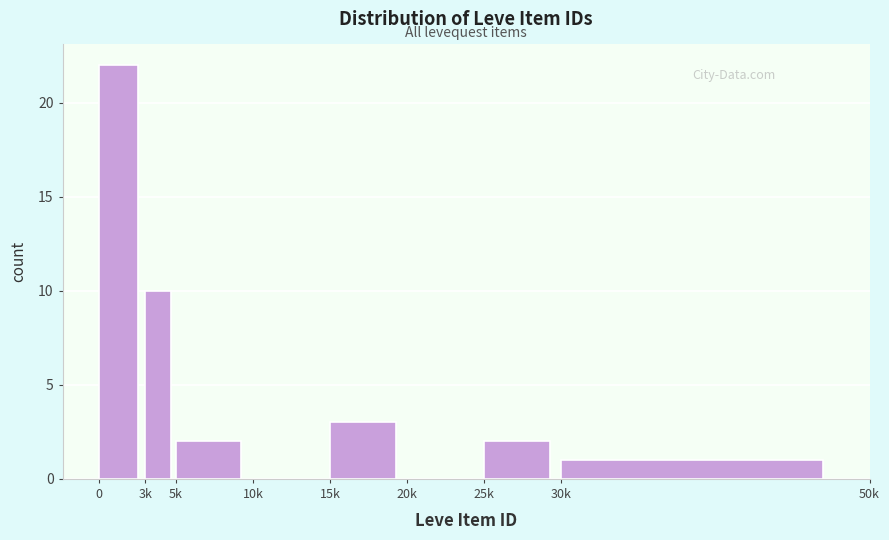

Reading left to right, extract all data points from this chart.

0=22	3k=10	5k=2	10k=0	15k=3	20k=0	25k=2	30k=1